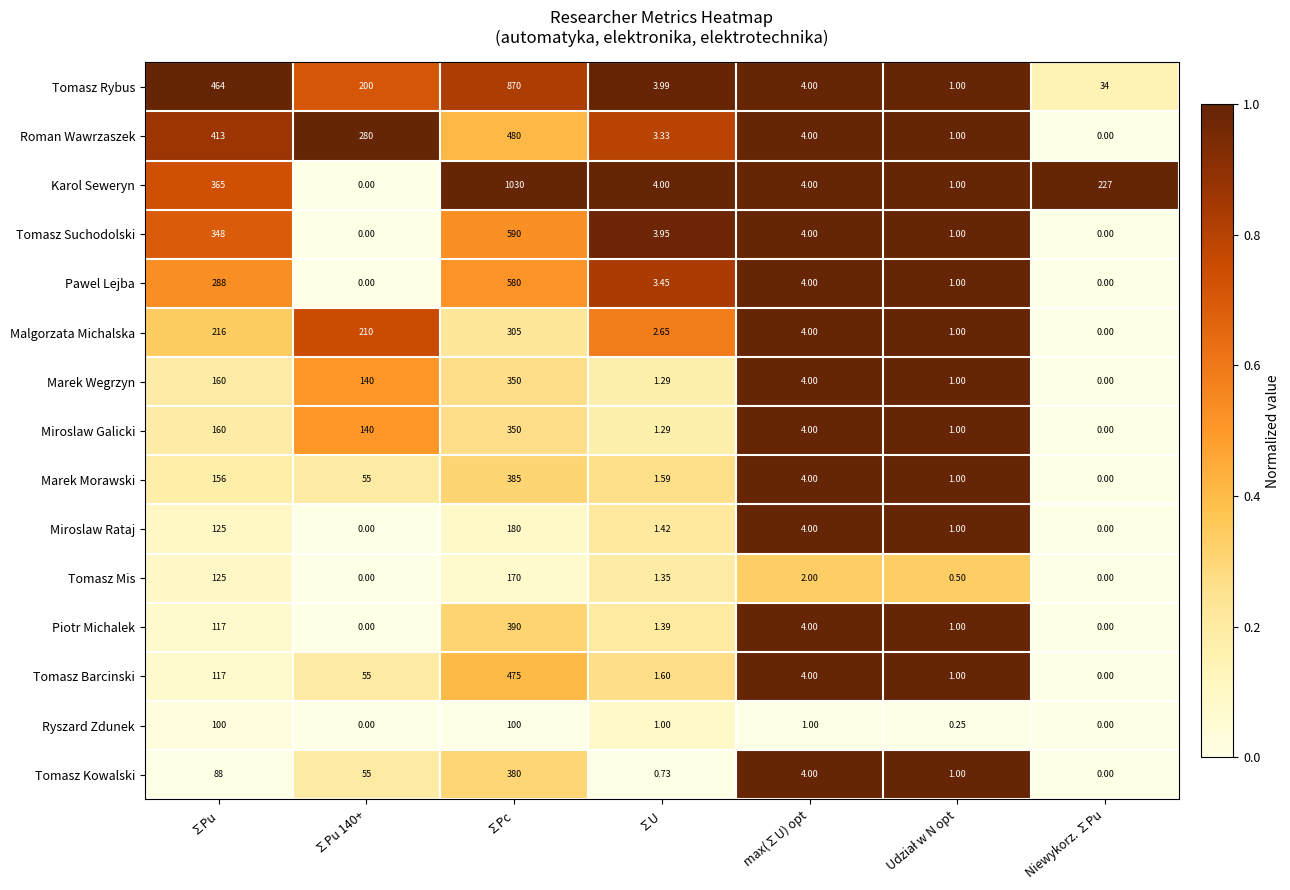

Which label corresponds to the largest value in the chart?

∑Pc